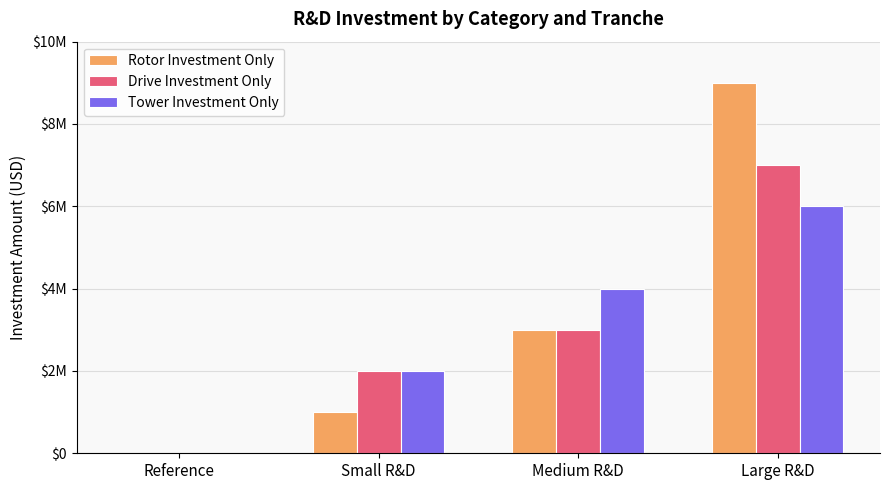

At which label does Rotor Investment Only first exceed 3000000?

Large R&D